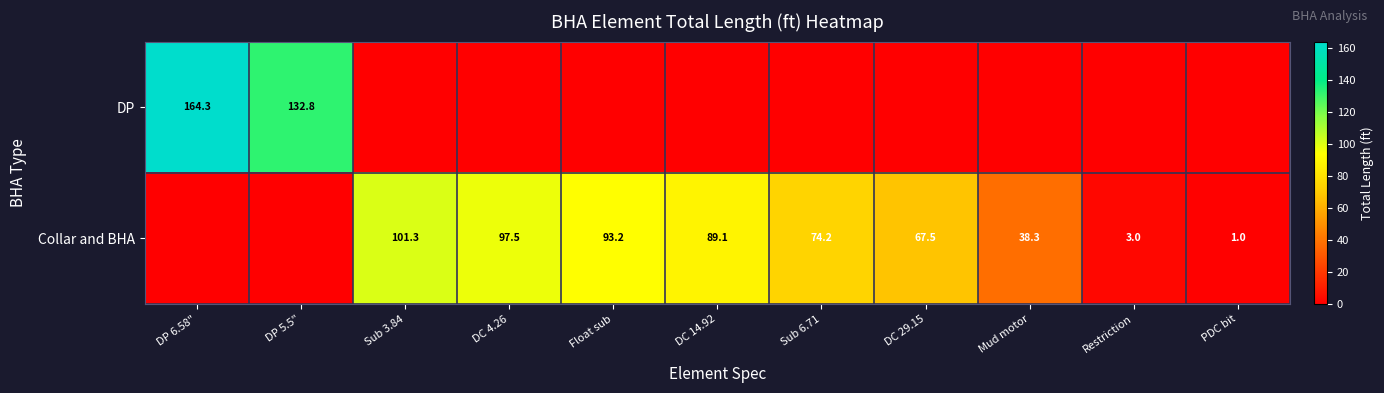

True or false: Collar and BHA has a value of 150.8 at Sub 3.84.

False